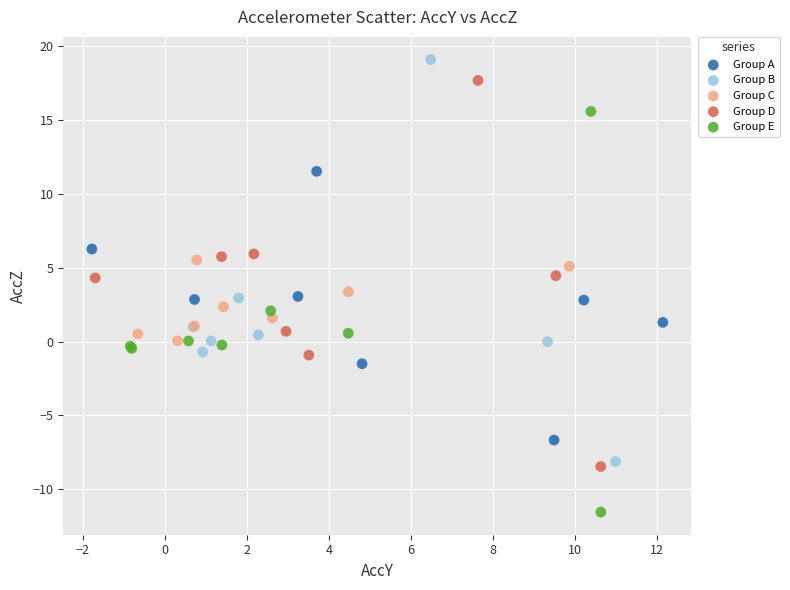

Which series reaches the maximum Y coordinate?

Group B